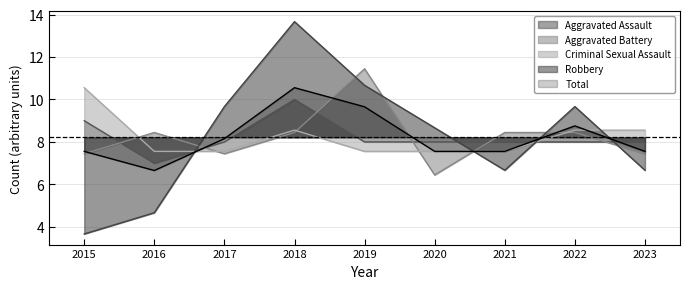

Does the chart display data point markers on the line(s)?

No